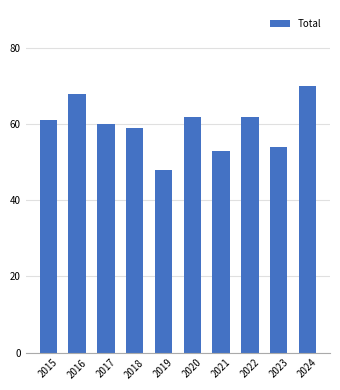

Read the value at 2024.

70